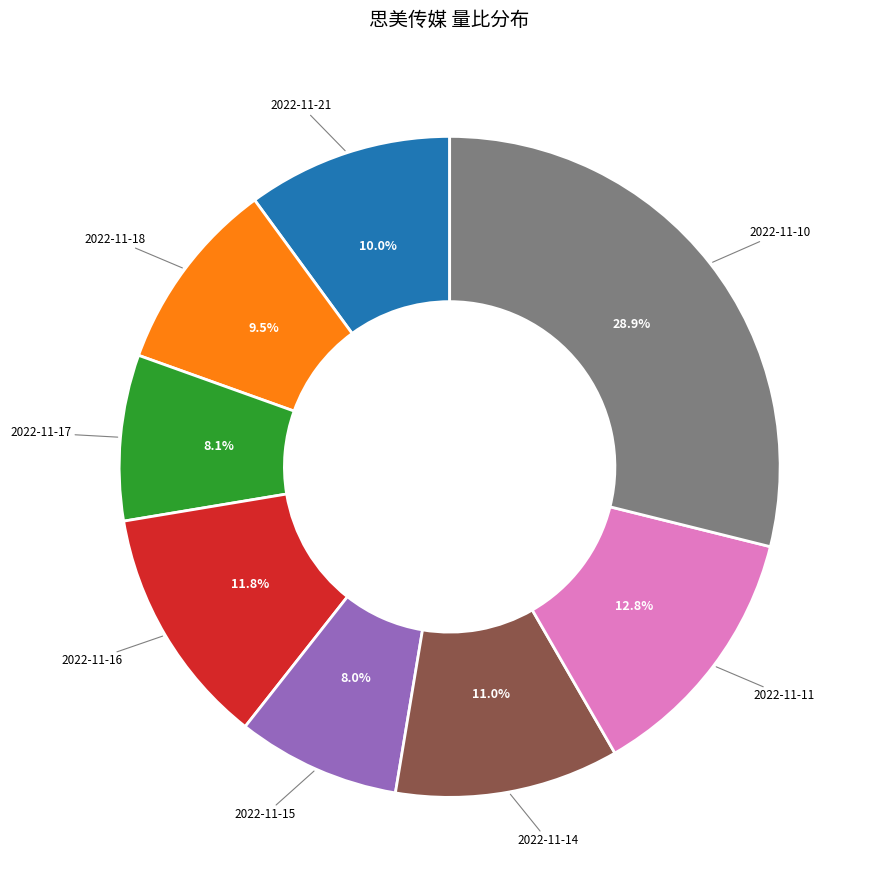

Is there a majority slice in this chart?

No